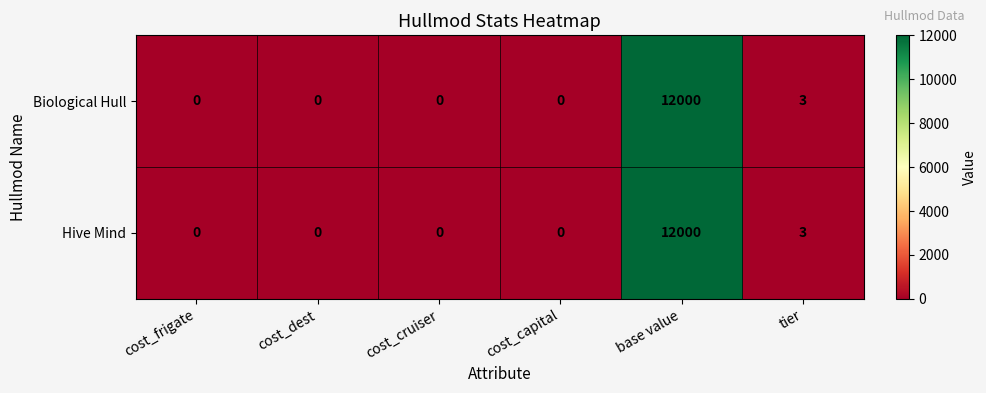

What is the difference between the Biological Hull values at base value and tier?

11997